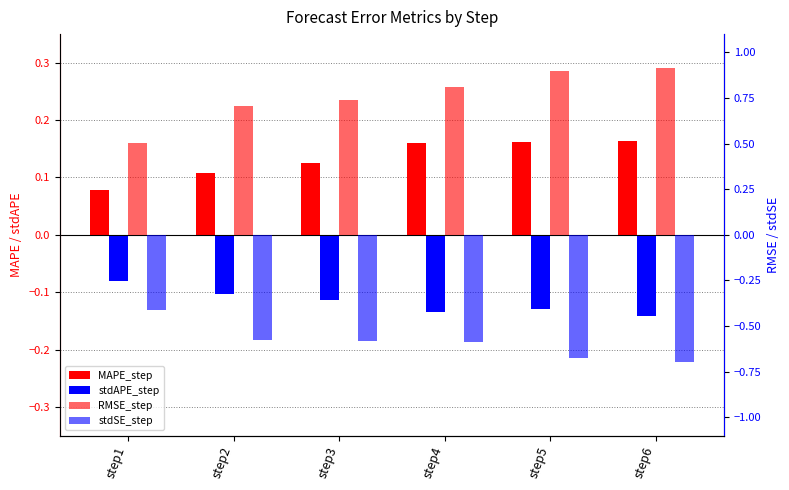

What is the difference between the maximum and minimum values in the stdSE_step series?

0.3